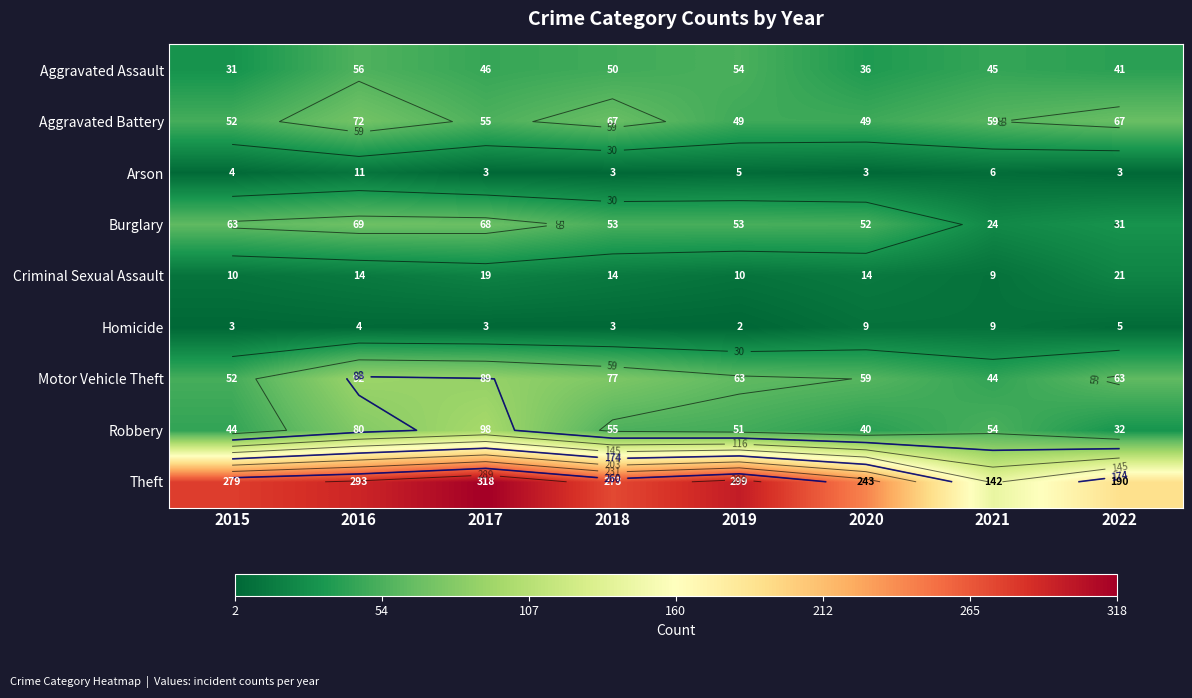

What is the minimum value shown in the chart?

2